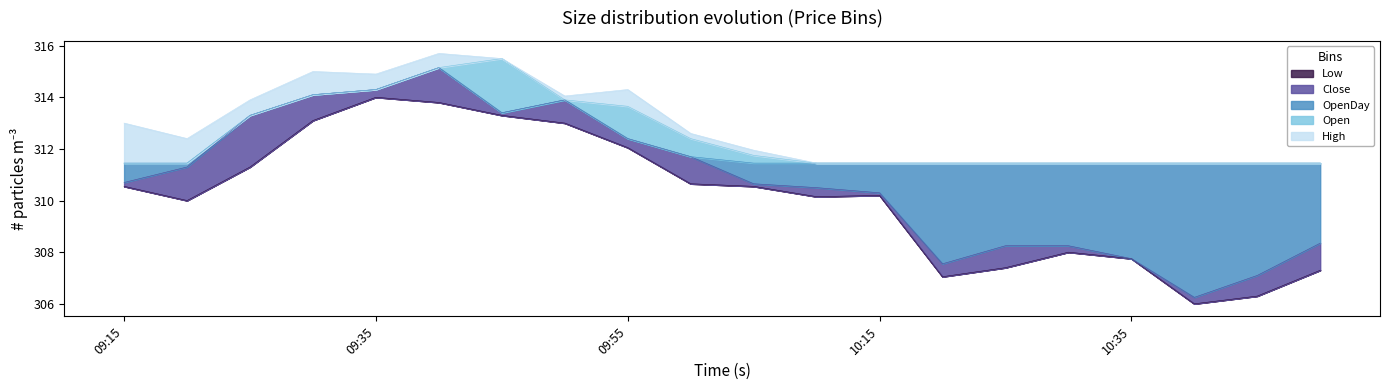

True or false: Low and Open cross at least once.

False